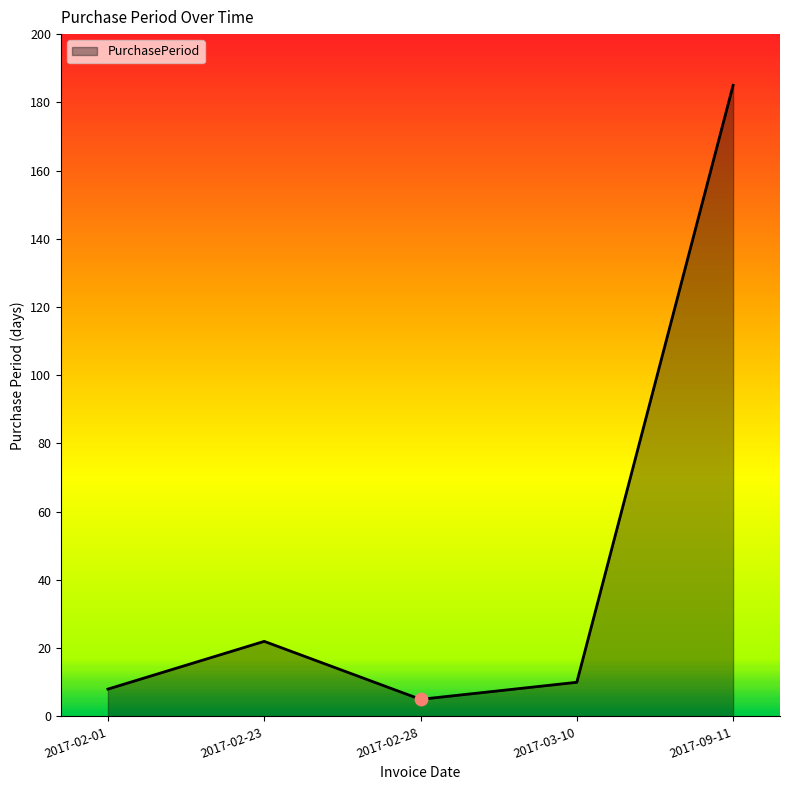

What is the change in value from 2017-02-28 to 2017-03-10?

+5